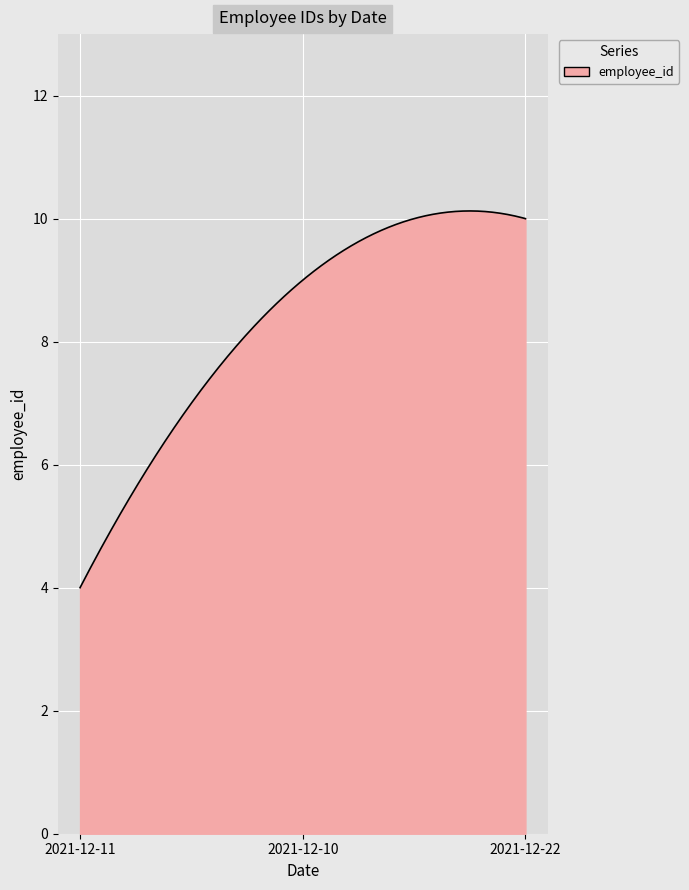

What is the difference between the maximum and minimum values?

6.1